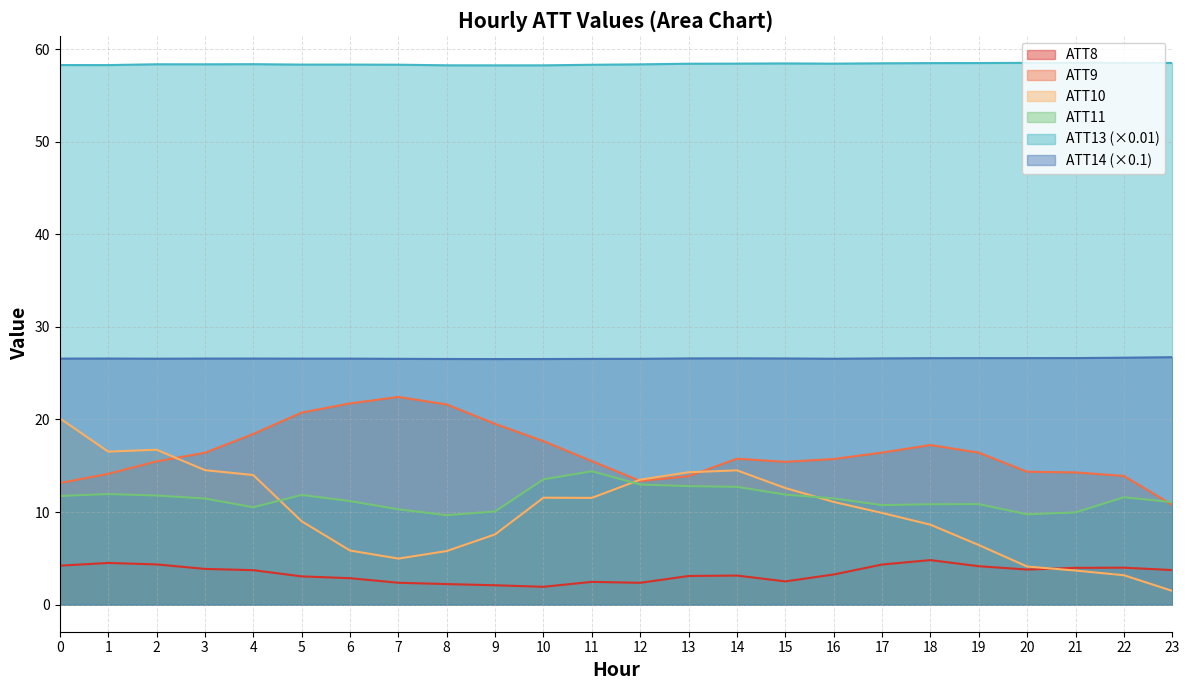

How many categories are shown in the chart?

24